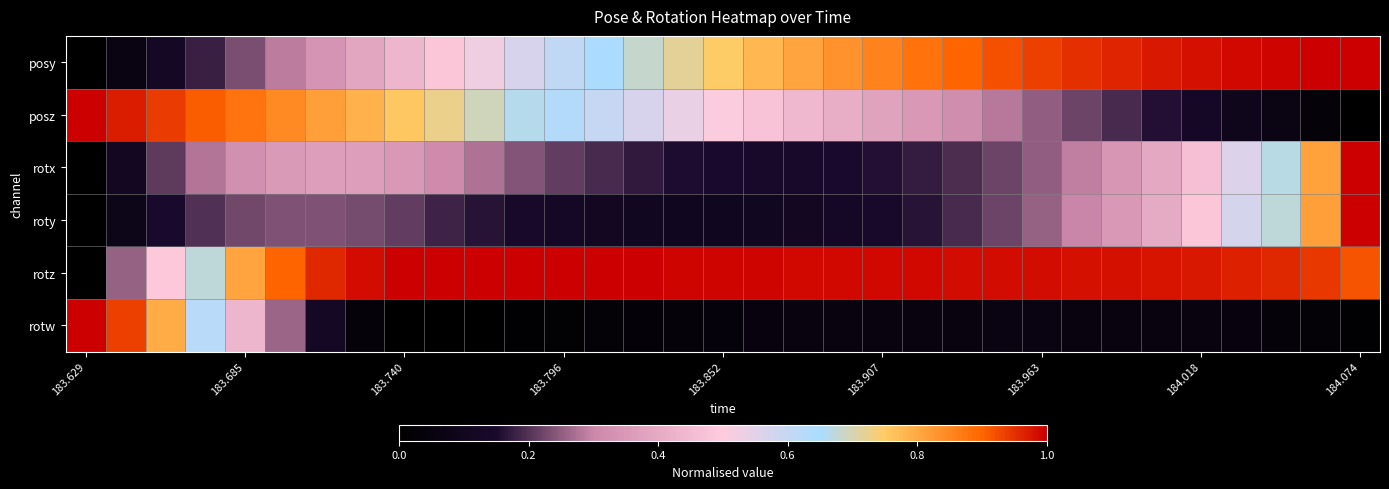

At how many categories does at least one series exceed 0?

33